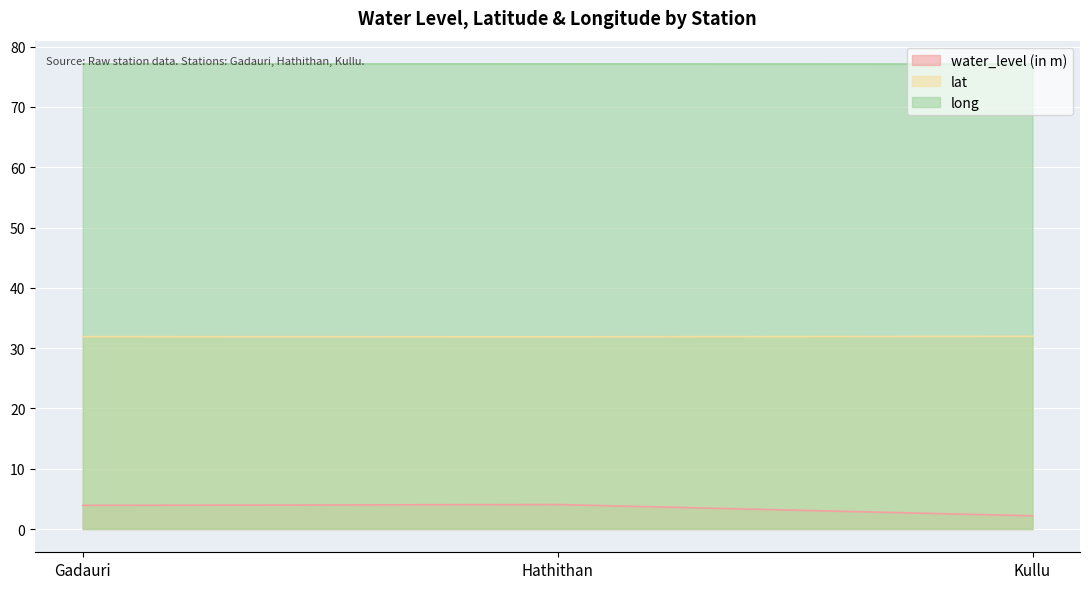

What is the label of the 1st point from the right?

Kullu